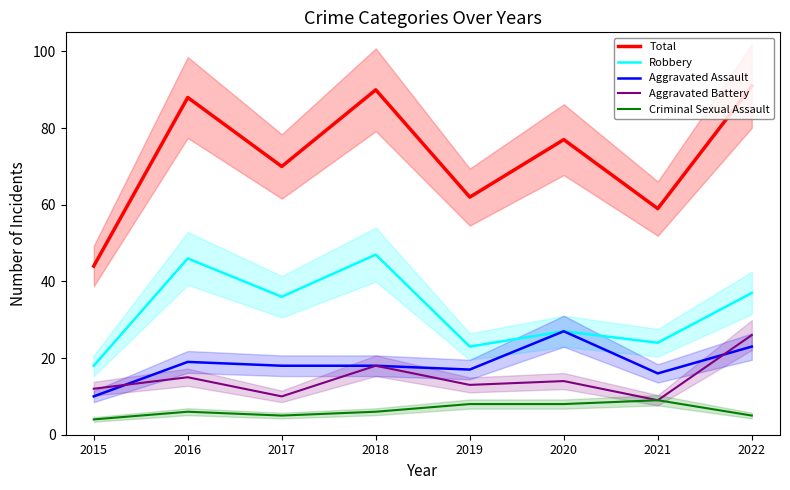

Between 2016 and 2020, which is larger?

2016